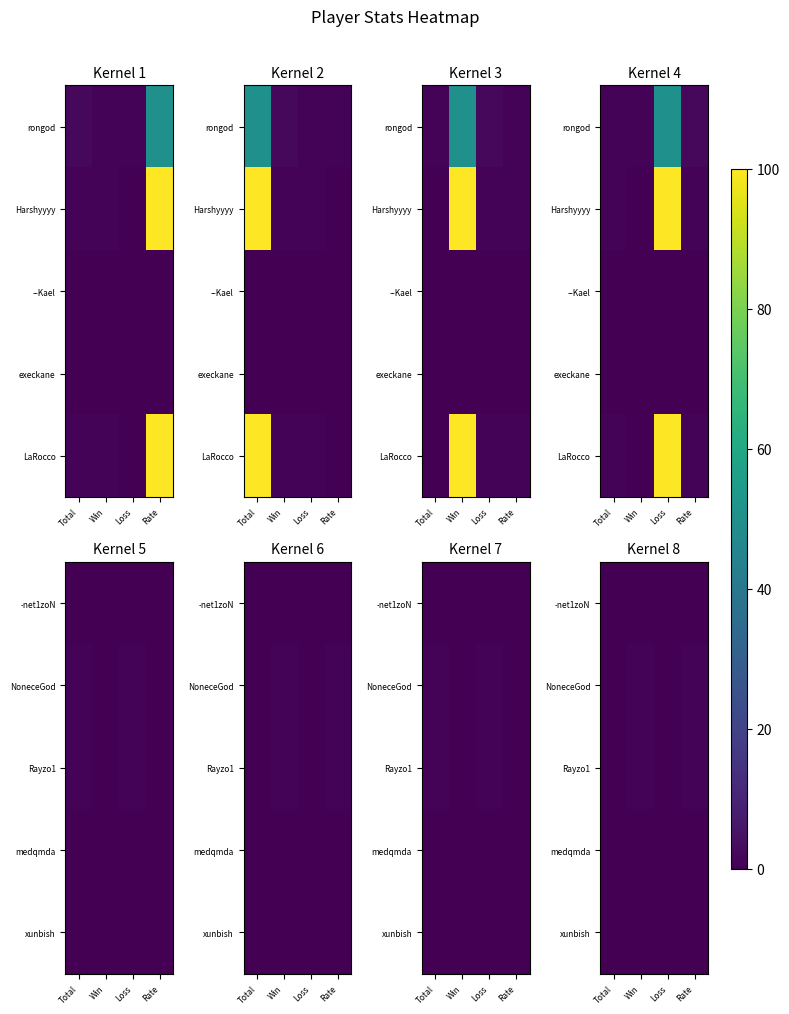

List the series in order of their peak value, lowest first.

-net1zoN, medqmda, xunbish, NoneceGod, Rayzo1